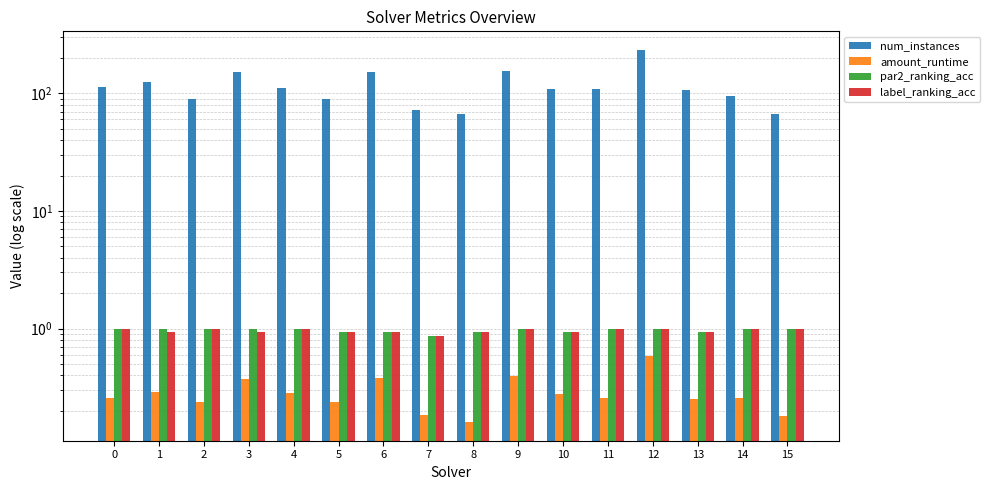

Which has a higher value, 7 or 10?

10